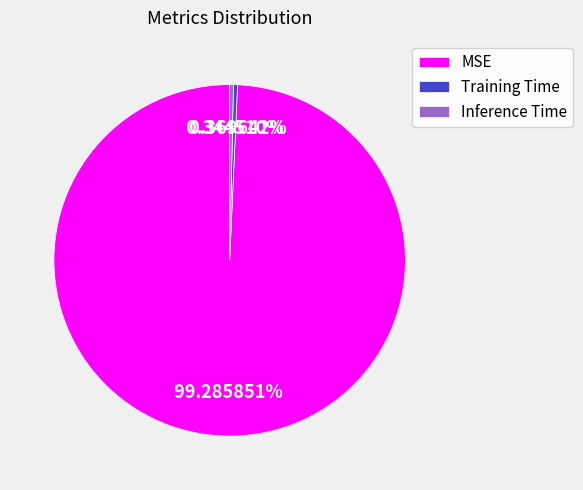

To the nearest percent, what is the combined percentage of MSE and Inference Time?

100%